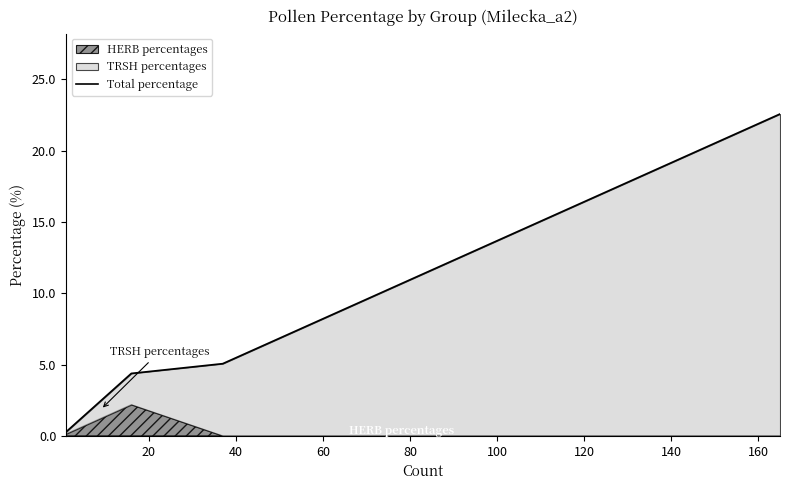

What is the smallest value displayed?

0.3